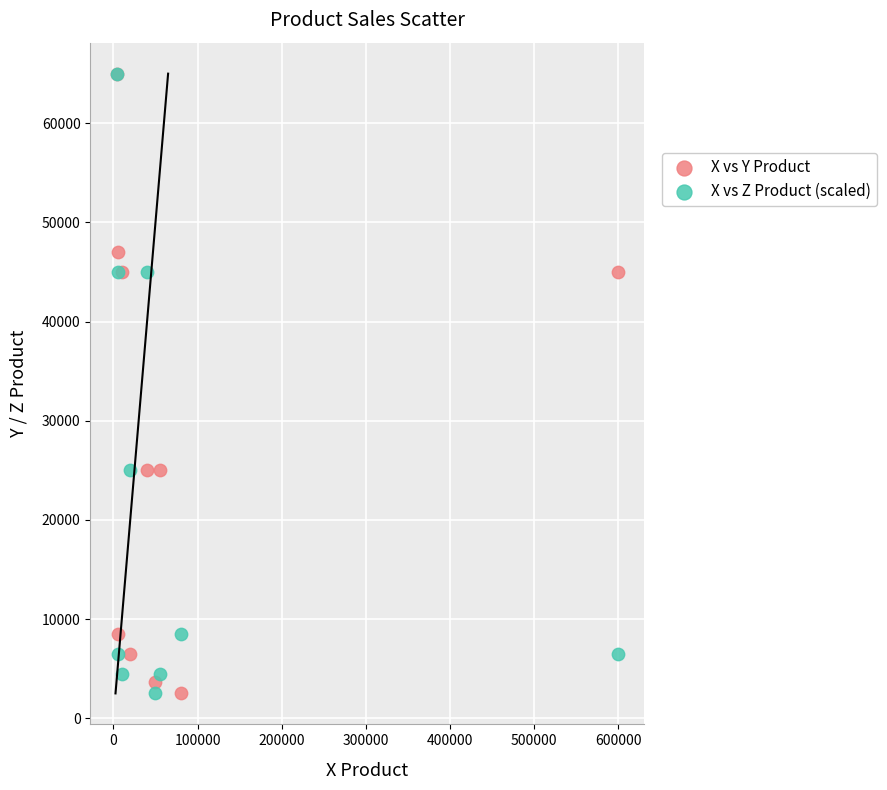

What are all the series names shown in the legend?

X vs Y Product, X vs Z Product (scaled)